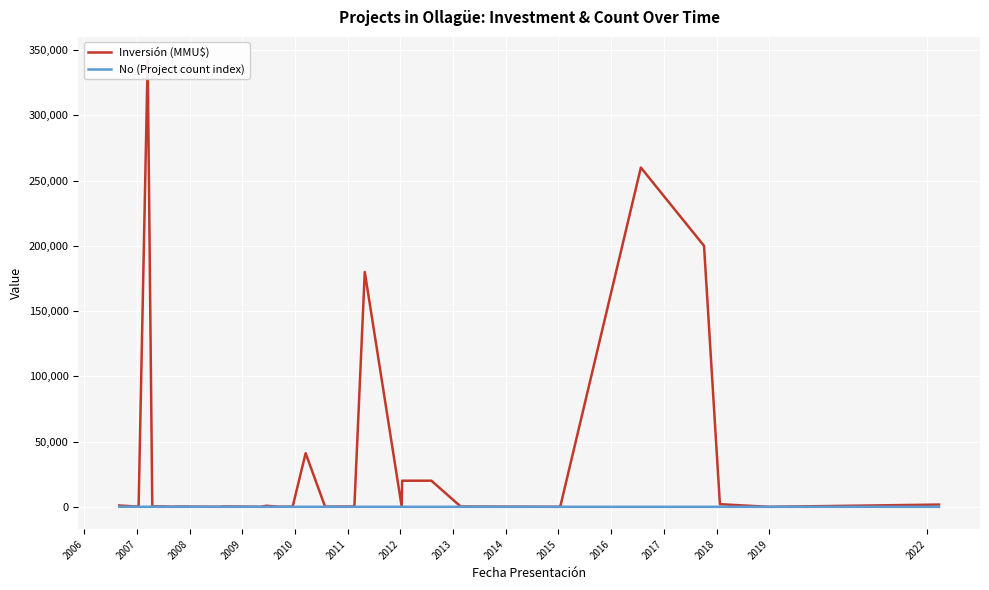

How many series are shown in this chart?

2